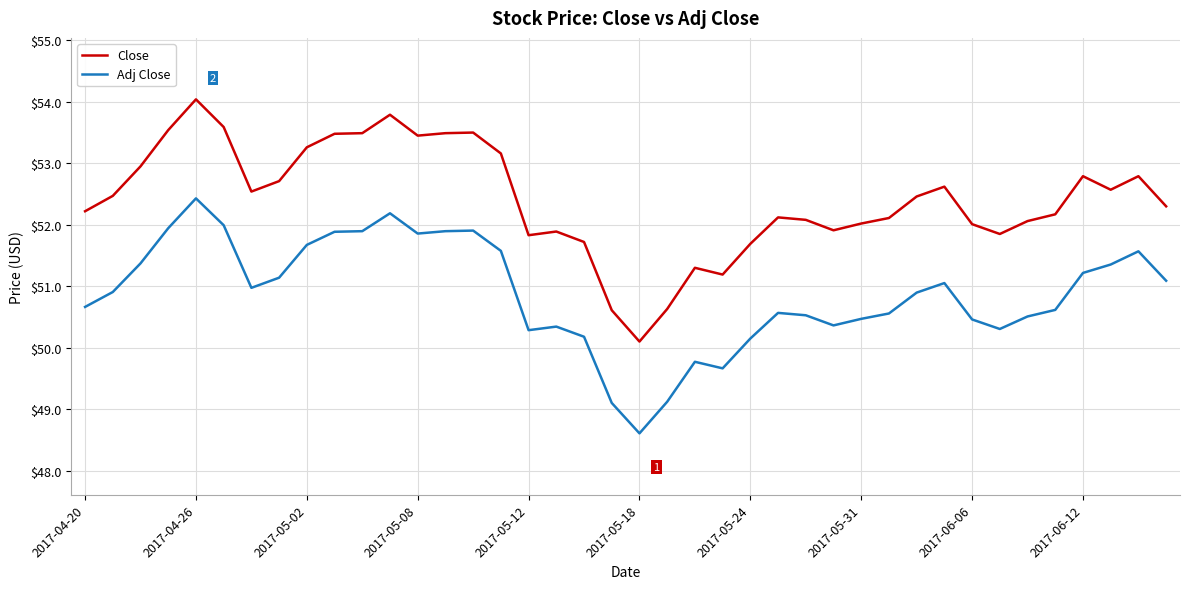

Which series has the widest spread of values?

Close